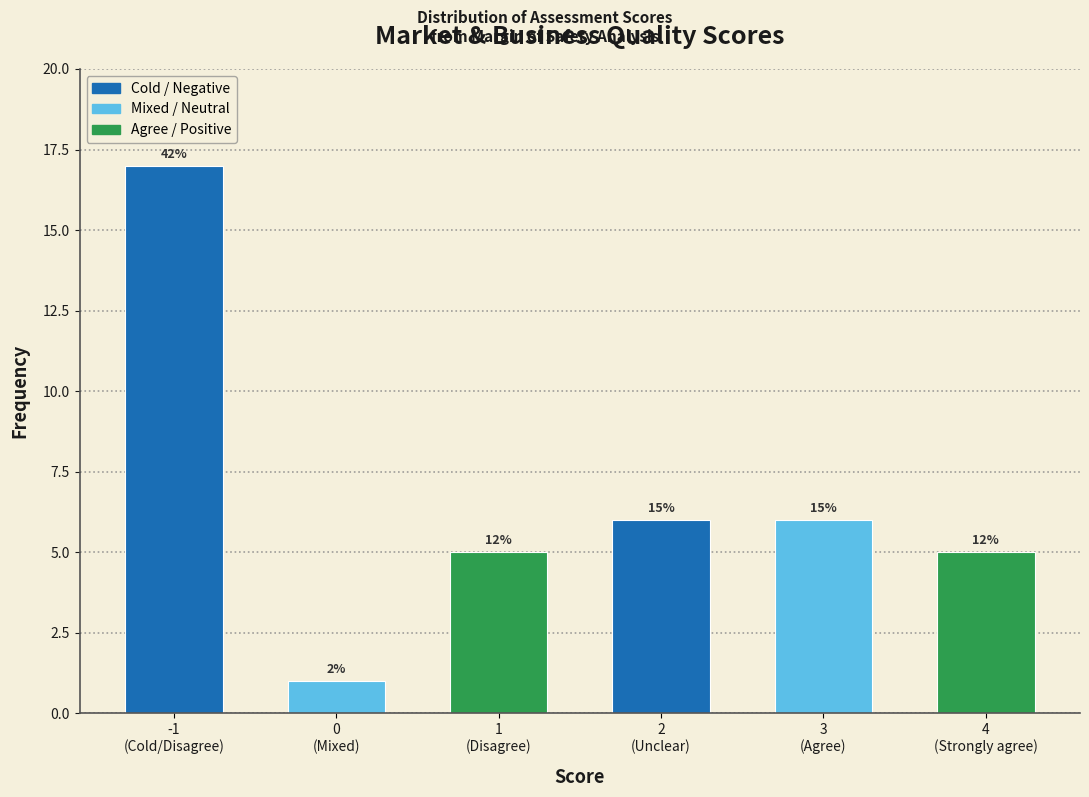

Does the chart contain any negative values?

No